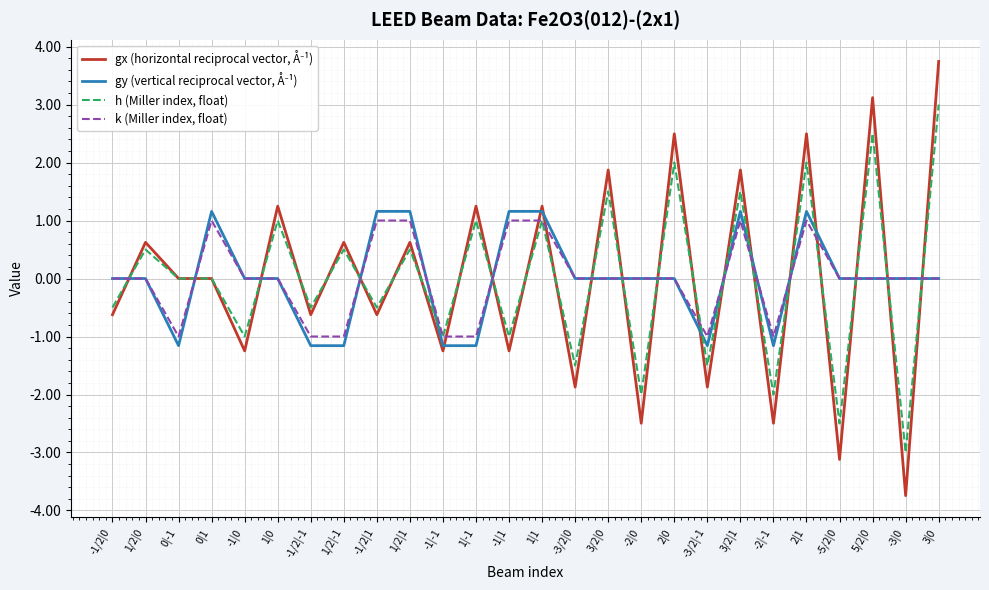

What is the approximate value of h (Miller index, float) at 3/2|0?

1.5